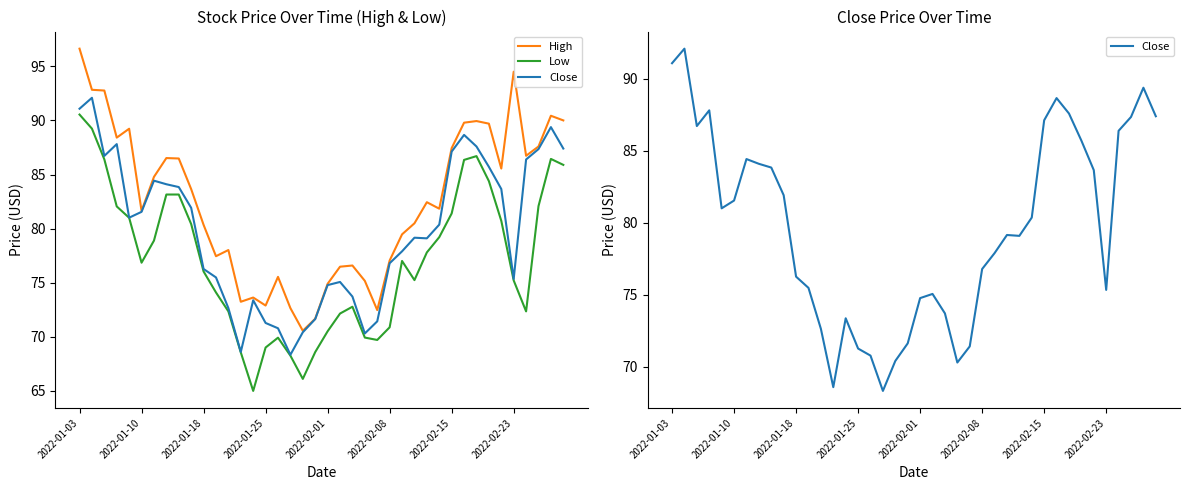

How many lines are shown in the chart?

3